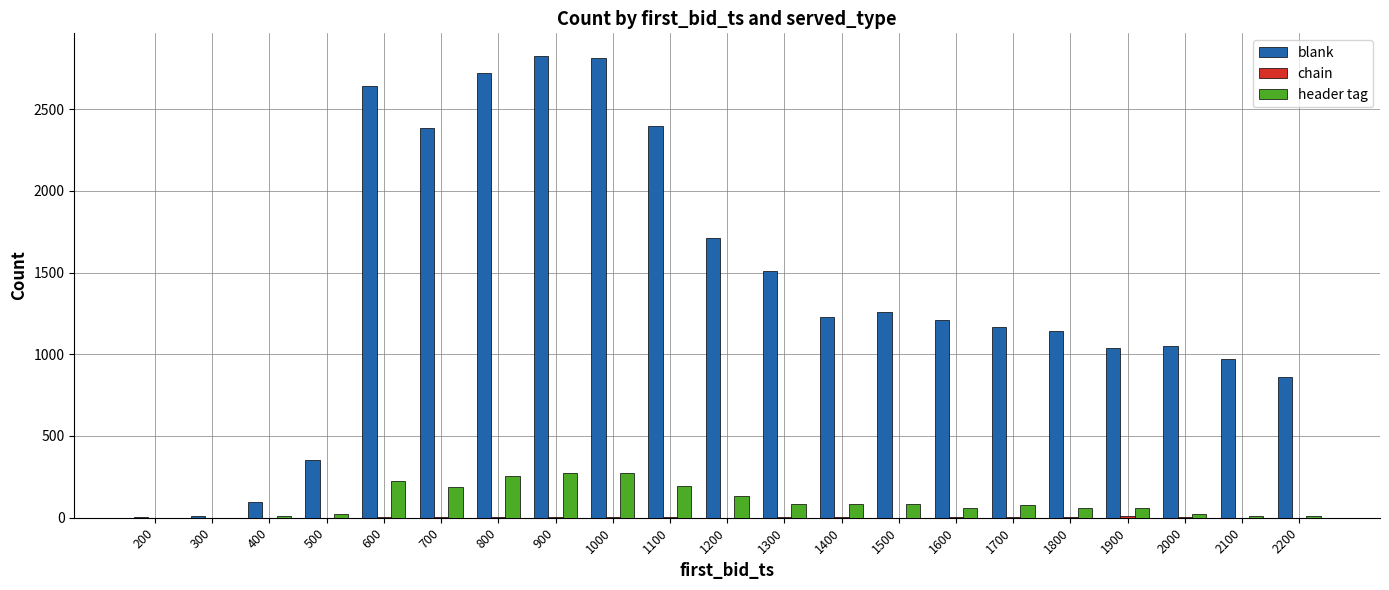

Which series has the largest total across all categories?

blank